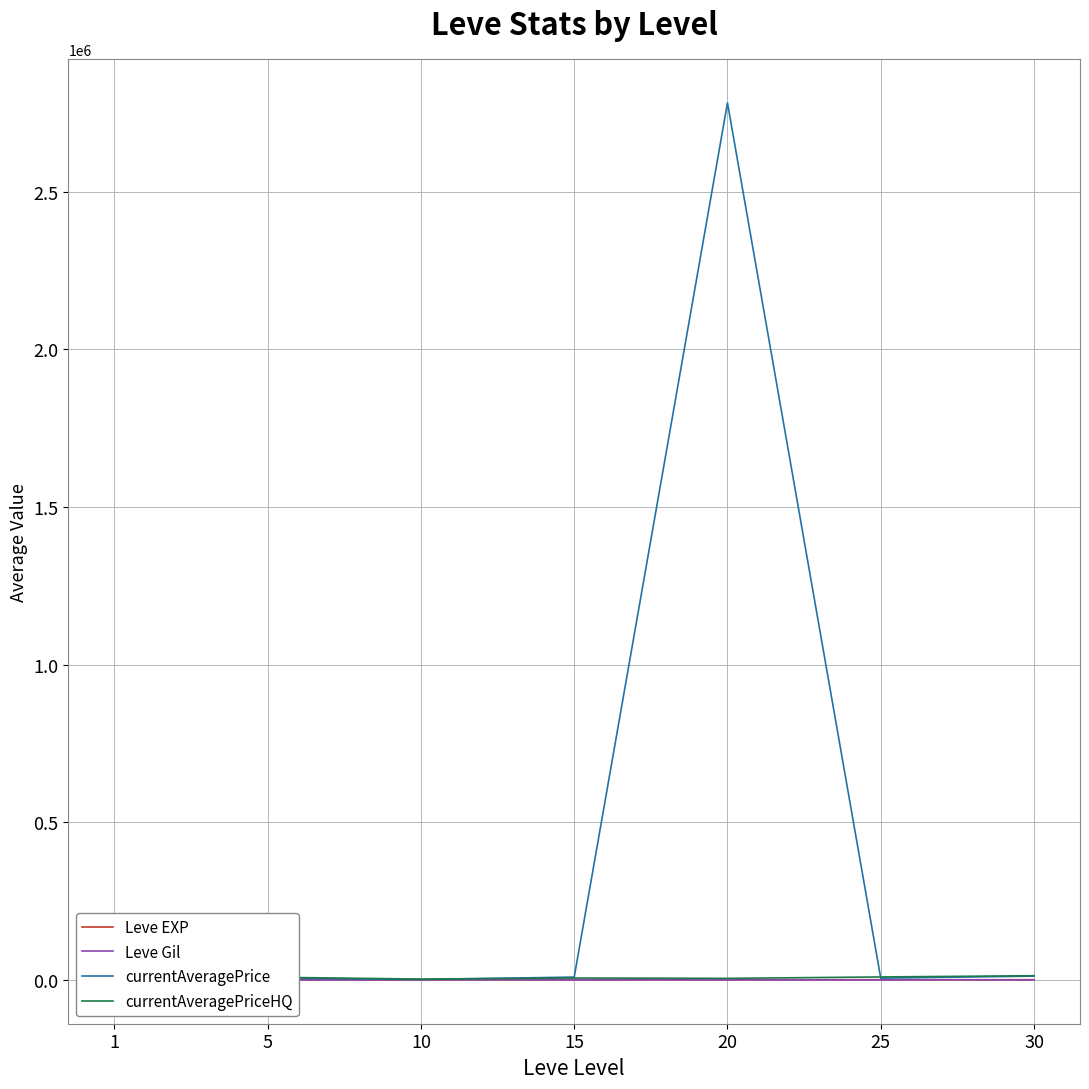

True or false: Leve Gil and currentAveragePriceHQ intersect in this chart.

False